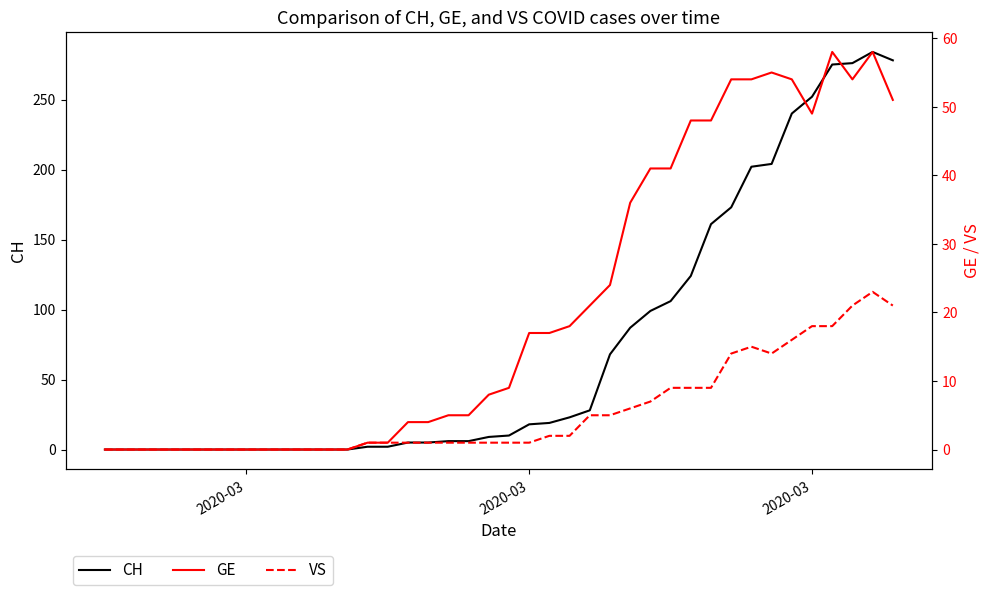

What is the sum of all CH values?

2962